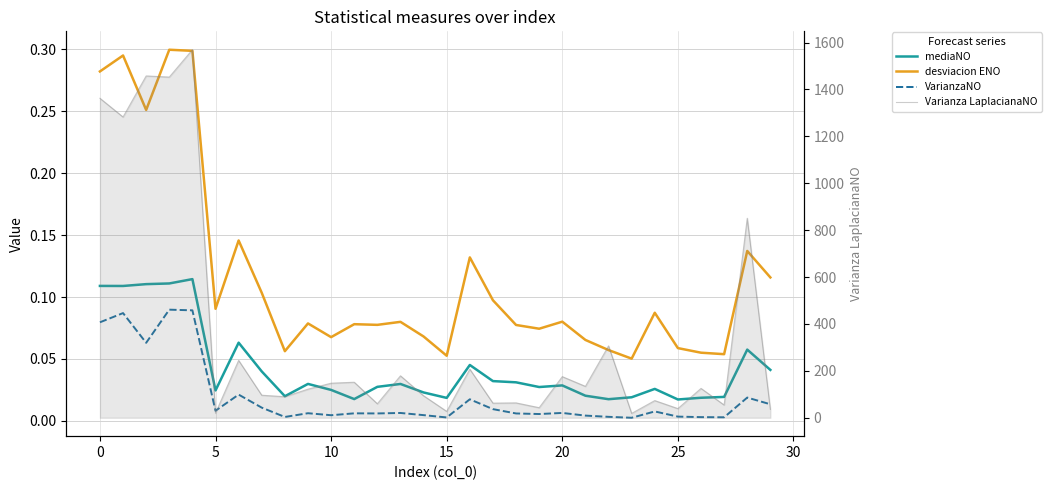

Is it true that VarianzaNO equals 0.0 at 18?

True